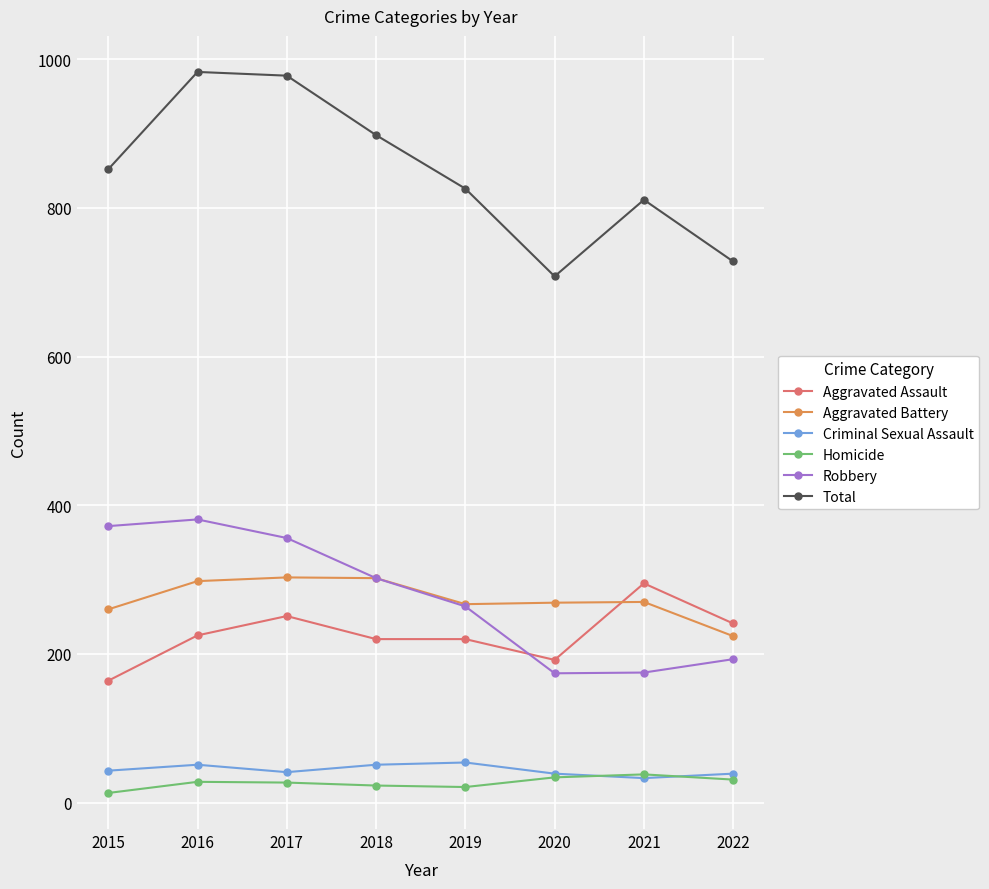

What is the average value of the Aggravated Assault series?

226